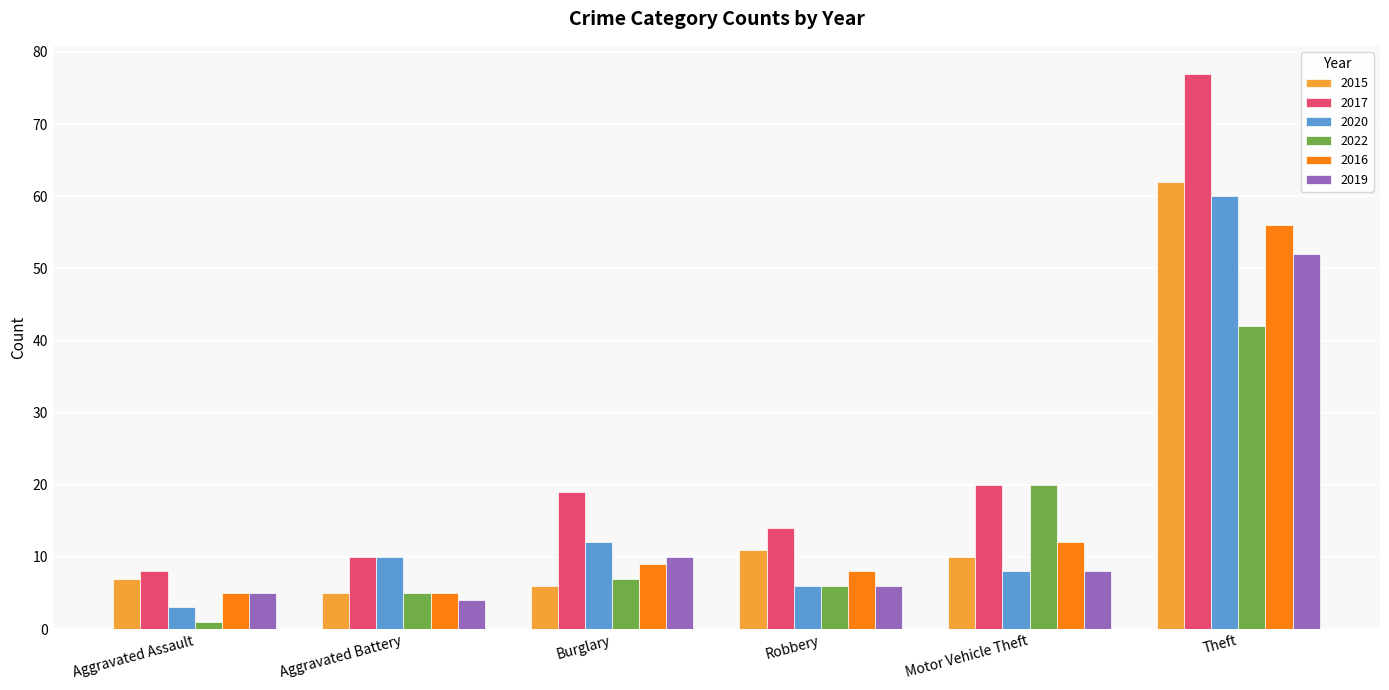

Is the value of 2017 at Theft greater than the value of 2020 at Robbery?

Yes